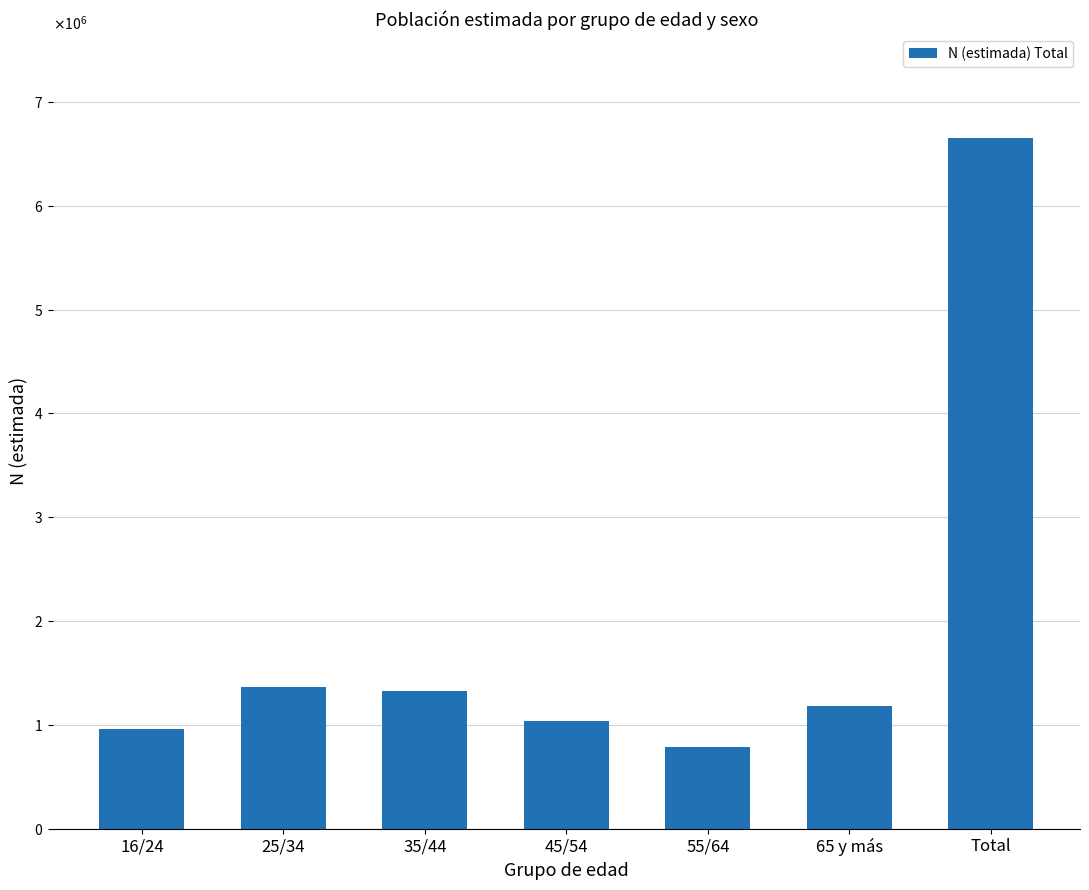

Reading left to right, list all the values displayed in this chart.

16/24=961553	25/34=1360982	35/44=1328412	45/54=1034789	55/64=790696	65 y más=1179308	Total=6655740